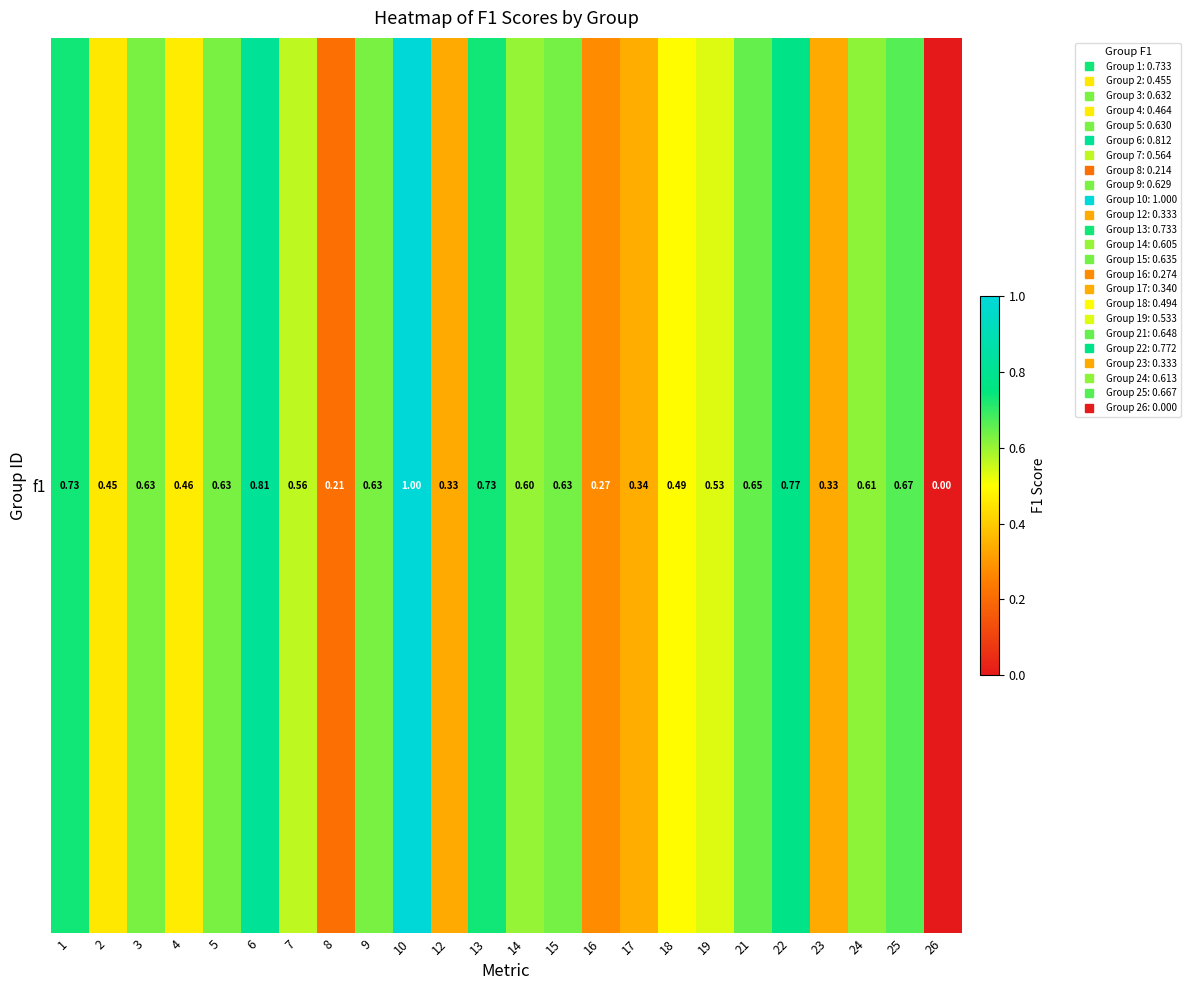

List the labels in order of value, largest first.

10, 6, 22, 1, 13, 25, 21, 15, 3, 5, 9, 24, 14, 7, 19, 18, 4, 2, 17, 12, 23, 16, 8, 26